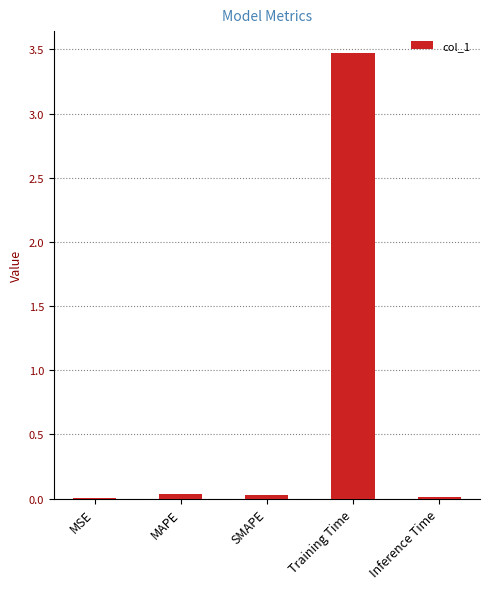

Between Inference Time and Training Time, which is larger?

Training Time